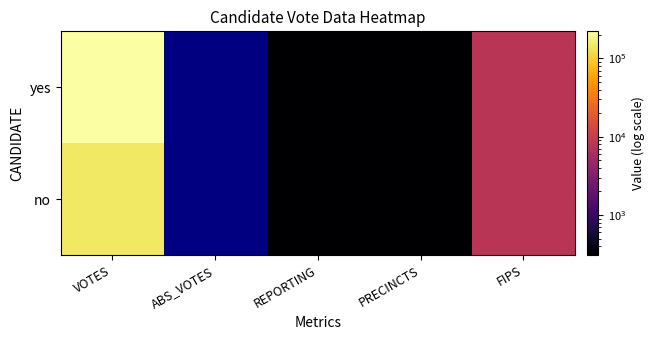

Is it true that no equals 105.6 at REPORTING?

False